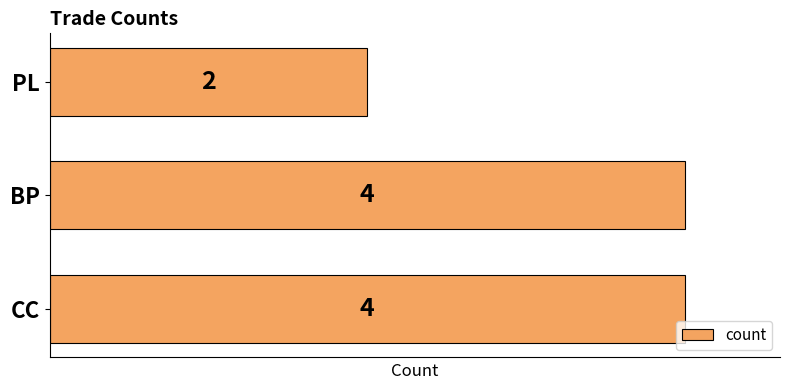

What is the sum of all values?

10